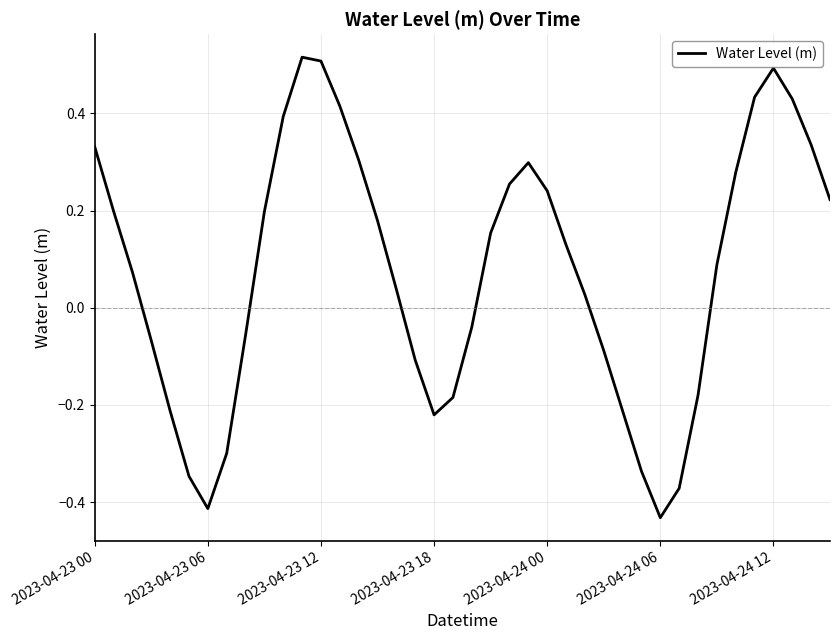

What is the sum of all values?

3.0